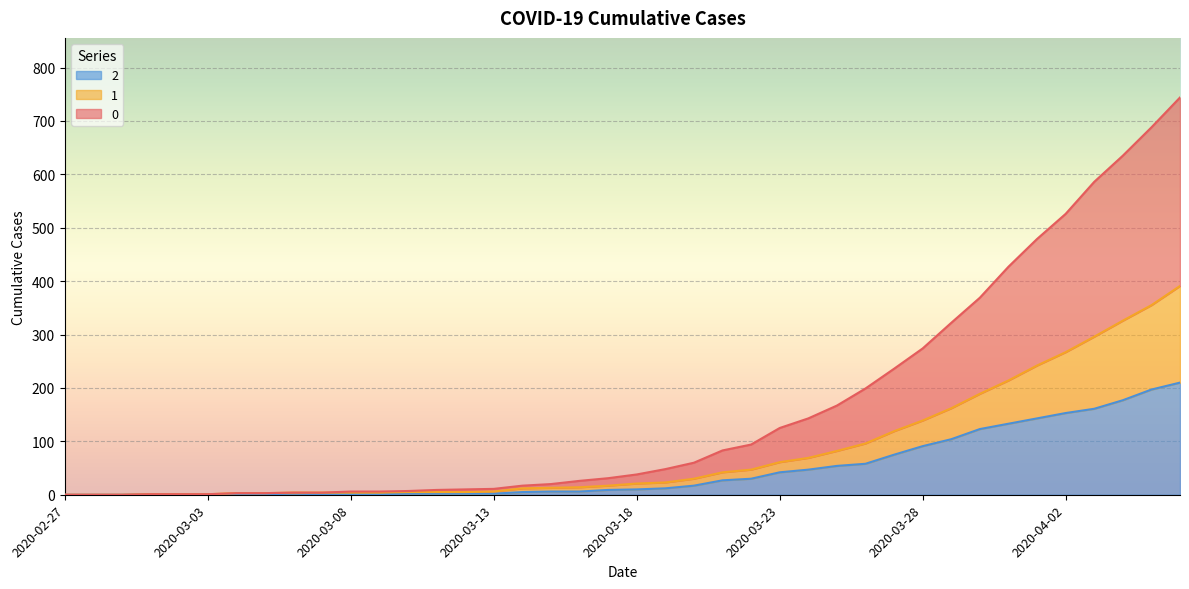

At which label is 2 closest to 105?

2020-03-29